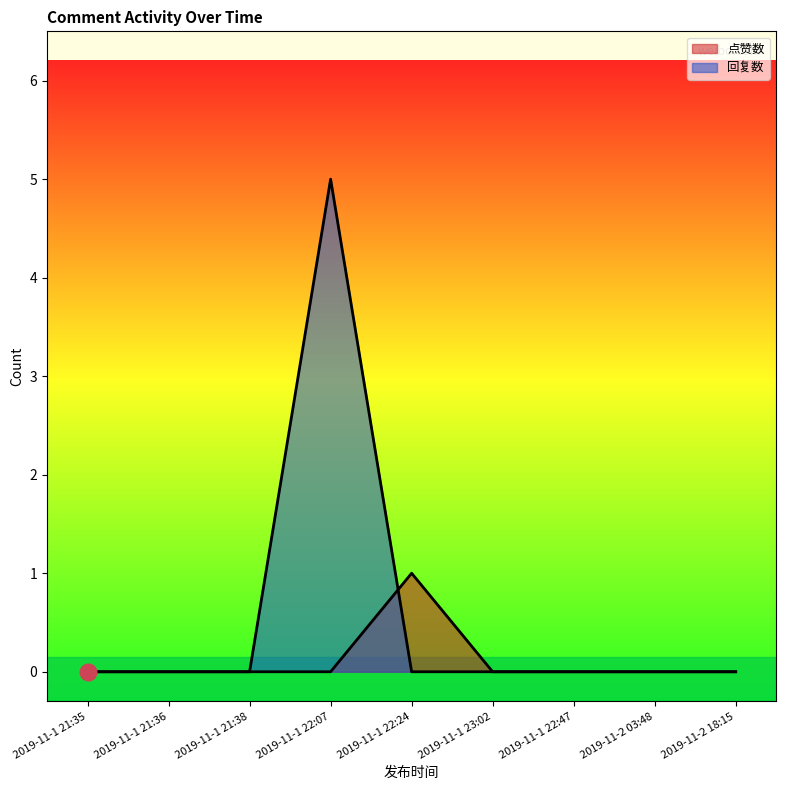

What is the sum of all 点赞数 values?

1